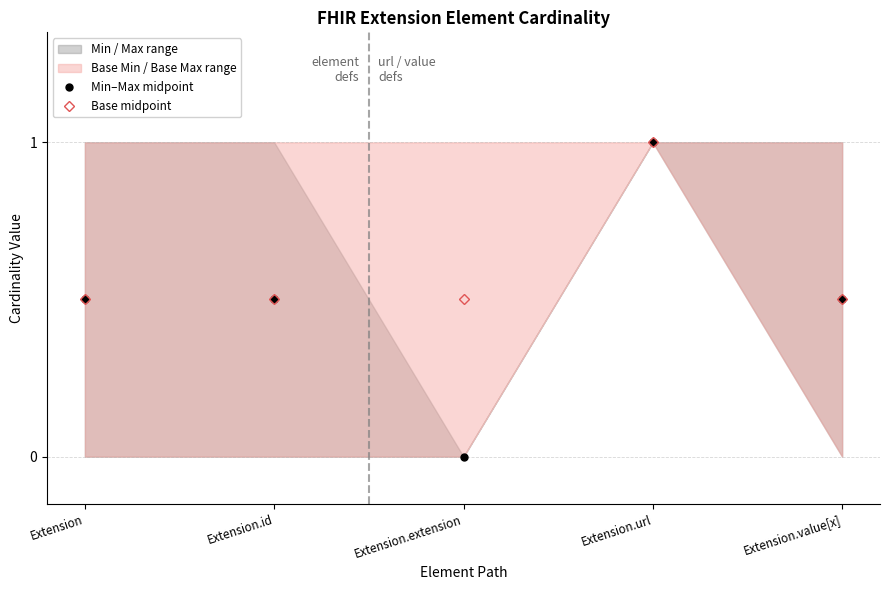

What is the total value across all series at Extension.id?

1.0